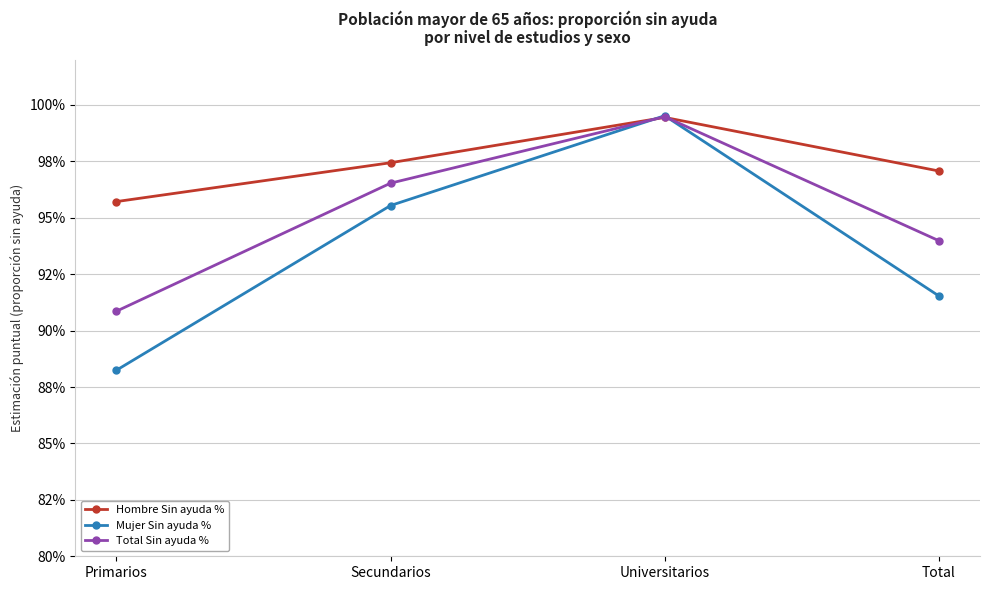

What is the label of the 2nd point from the right?

Universitarios